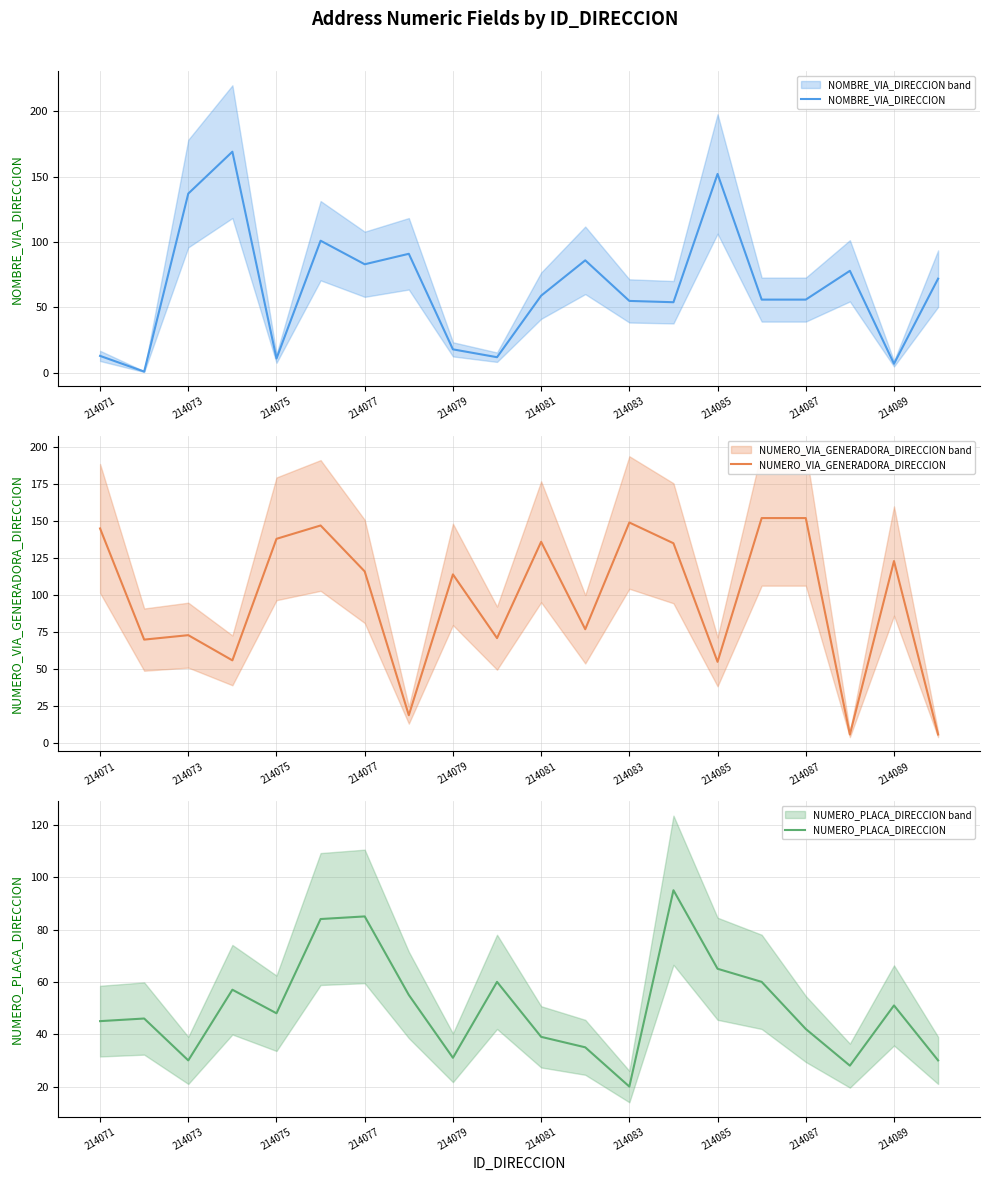

The NOMBRE_VIA_DIRECCION series shows 134 at 214083. True or false?

False